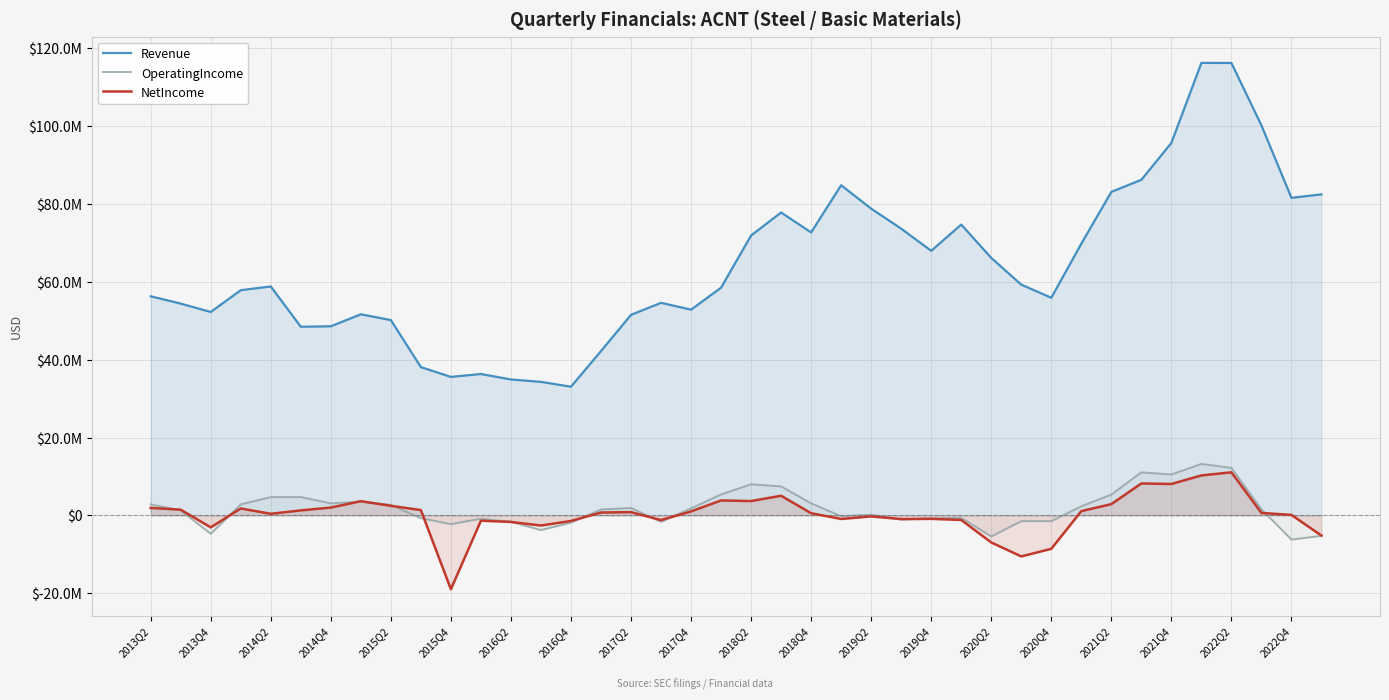

What are all the series names shown in the legend?

Revenue, OperatingIncome, NetIncome